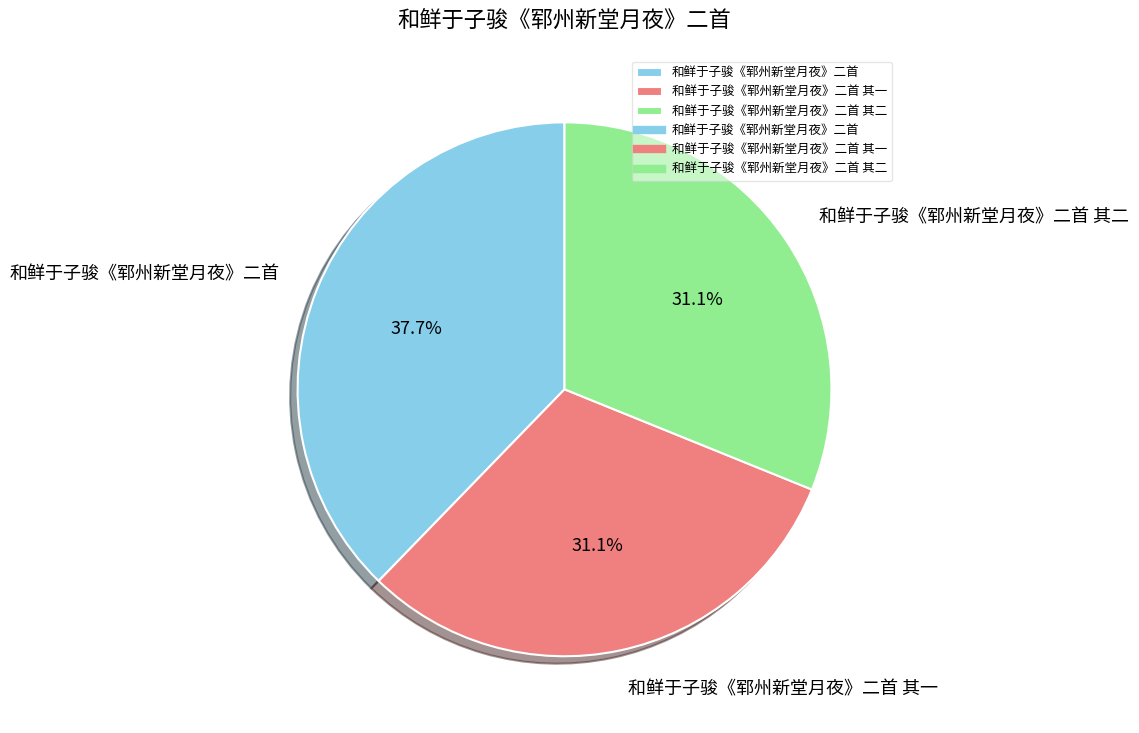

Does 和鲜于子骏《郓州新堂月夜》二首 其二 represent more than half of the total?

No